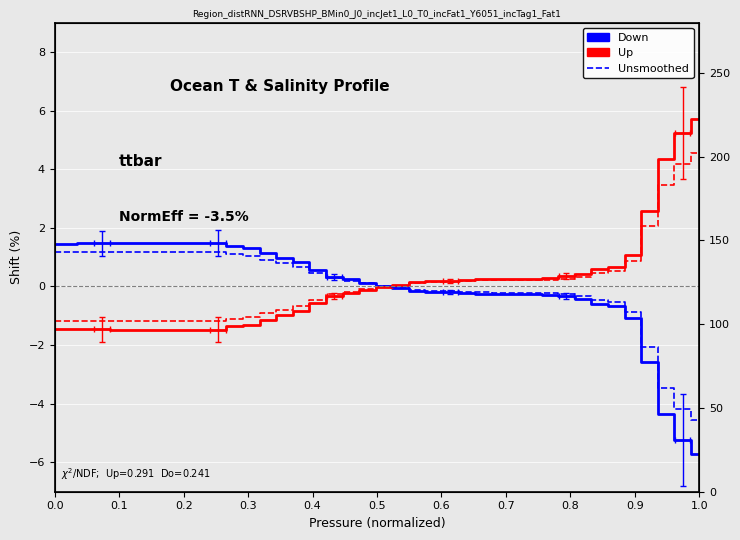

How many negative values does the Up series have?

21